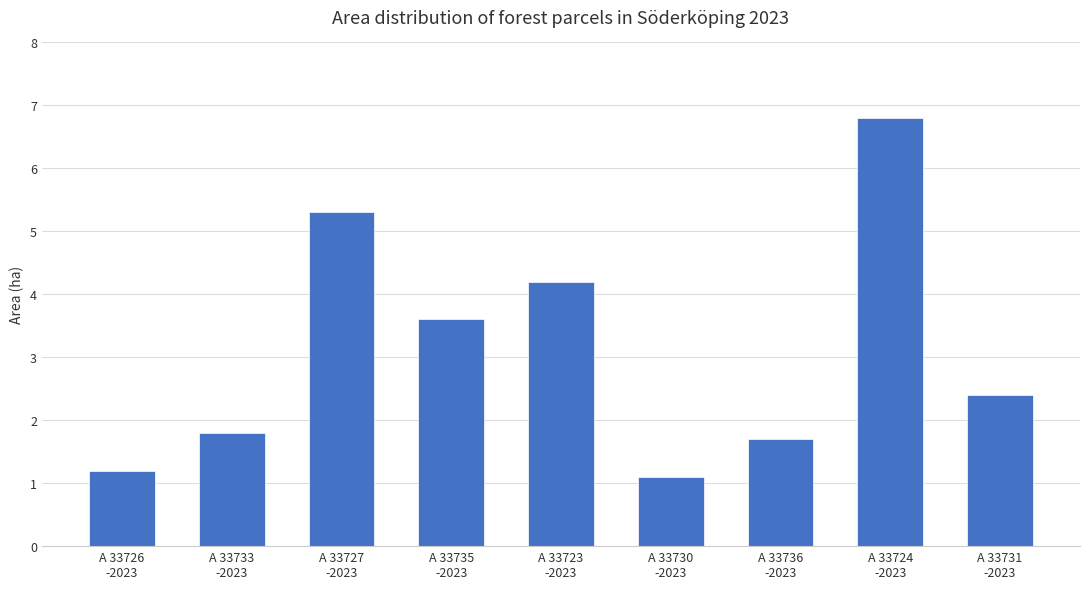

Which has a higher value, A 33723
-2023 or A 33724
-2023?

A 33724
-2023